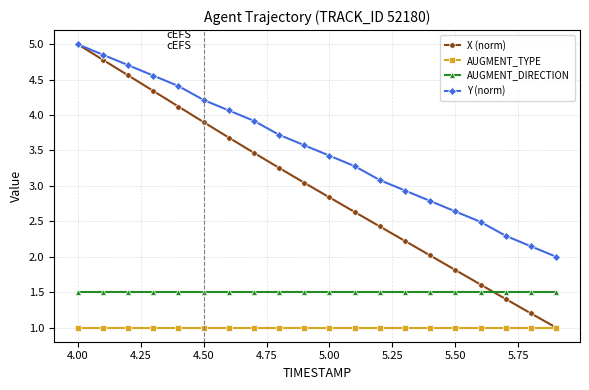

True or false: X (norm) has more than 1 points higher than both neighbors.

False